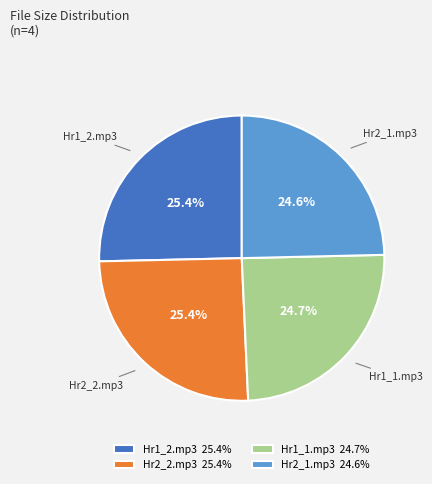

Does Hr2_2.mp3 25.4% account for over 50% of the chart?

No